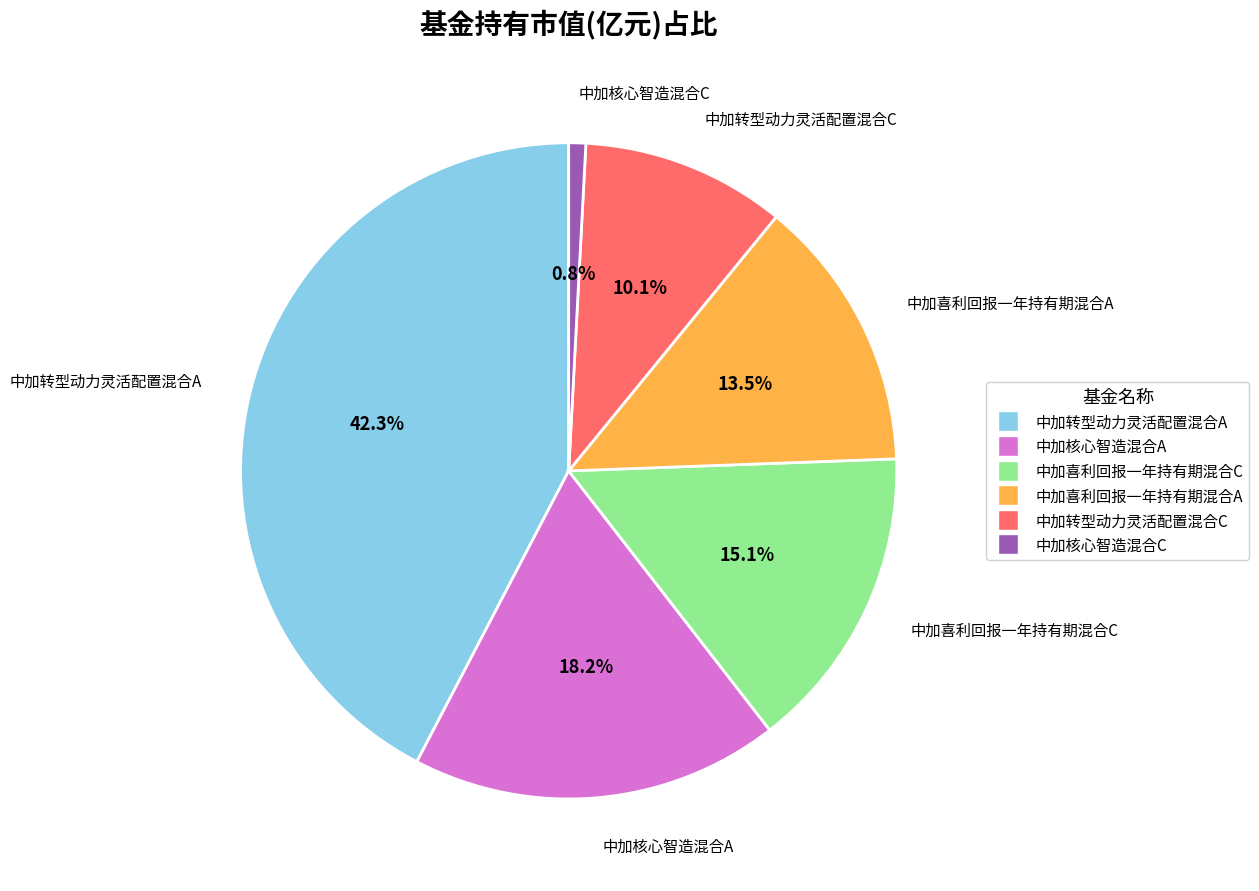

Combined, what portion of the pie is 中加转型动力灵活配置混合C and 中加核心智造混合C?

10.9%